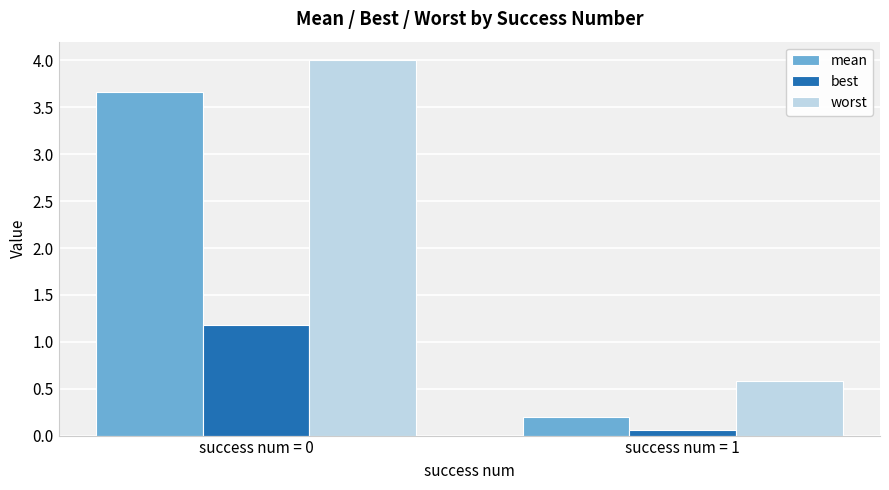

Which series changed the most between success num = 0 and success num = 1?

mean